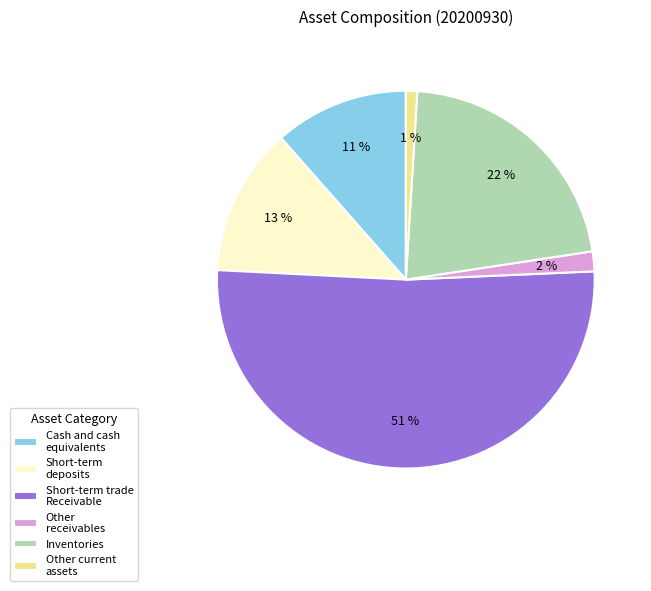

Do Inventories and Cash and cash equivalents together represent more than half of the pie?

No